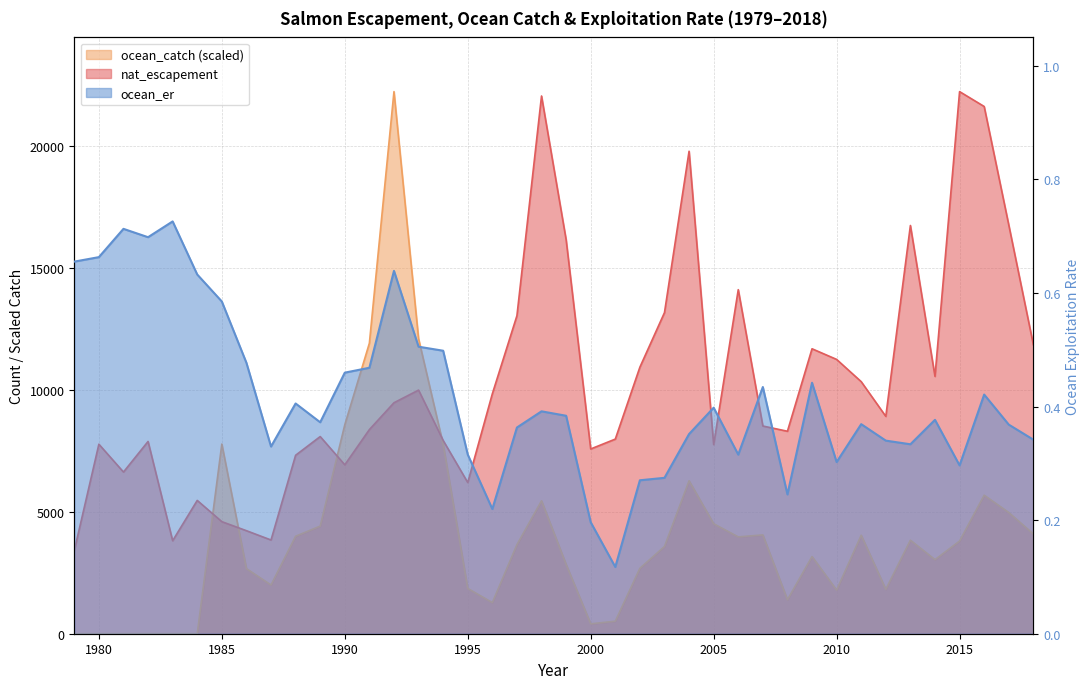

Reading left to right, what are all the values shown in this chart?

nat_escapement: 3408.0	7777.5	6635.0	7890.0	3816.0	5470.0	4599.0	4228.0	3846.0	7323.5	8091.0	6932.0	8378.0	9479.0	9998.0	7932.0	6205.0	9847.0	13051.0	22067.0	16173.0	7582.0	7987.0	10939.0	13178.0	19800.0	7762.0	14119.0	8524.0	8309.0	11694.0	11257.0	10344.0	8920.0	16753.0	10560.0	22247.0	21637.0	16776.0	11861.0
ocean_catch: 0.0	0.0	0.0	0.0	0.0	0.0	7782.2	2670.8	2000.2	4000.4	4416.3	8574.9	11923.0	22247.0	12108.5	7774.0	1858.2	1277.2	3653.9	5455.3	2844.9	405.7	513.5	2684.8	3580.1	6275.5	4513.2	3973.7	4054.9	1395.2	3167.1	1791.3	4041.6	1820.6	3838.0	3040.2	3803.4	5684.5	4974.2	4092.4
ocean_er: 0.7	0.7	0.7	0.7	0.7	0.6	0.6	0.5	0.3	0.4	0.4	0.5	0.5	0.6	0.5	0.5	0.3	0.2	0.4	0.4	0.4	0.2	0.1	0.3	0.3	0.4	0.4	0.3	0.4	0.2	0.4	0.3	0.4	0.3	0.3	0.4	0.3	0.4	0.4	0.3